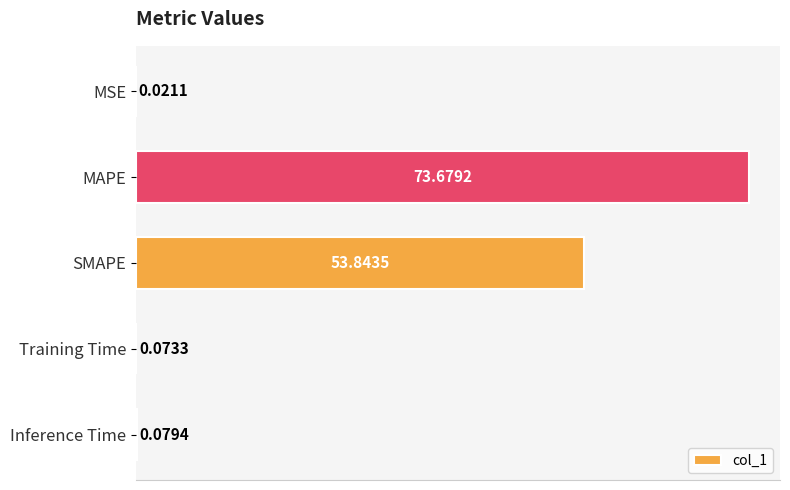

Which has a higher value, Training Time or MAPE?

MAPE